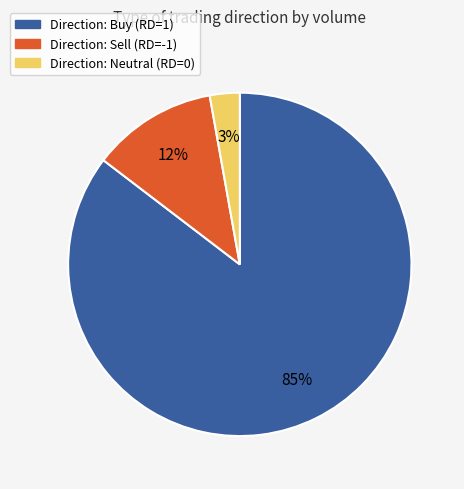

How many slices are in this pie chart?

3